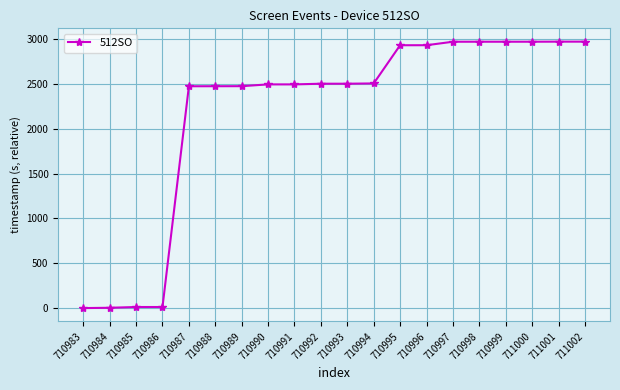

The chart shows a value of 2969.8 at 711002. True or false?

True